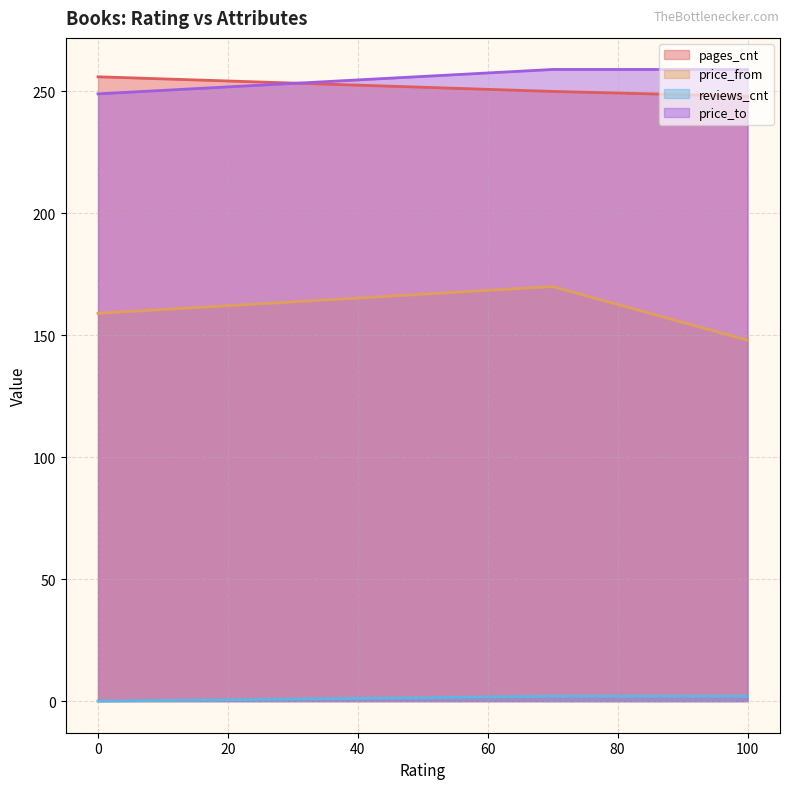

How many values in the reviews_cnt series are below 2?

1